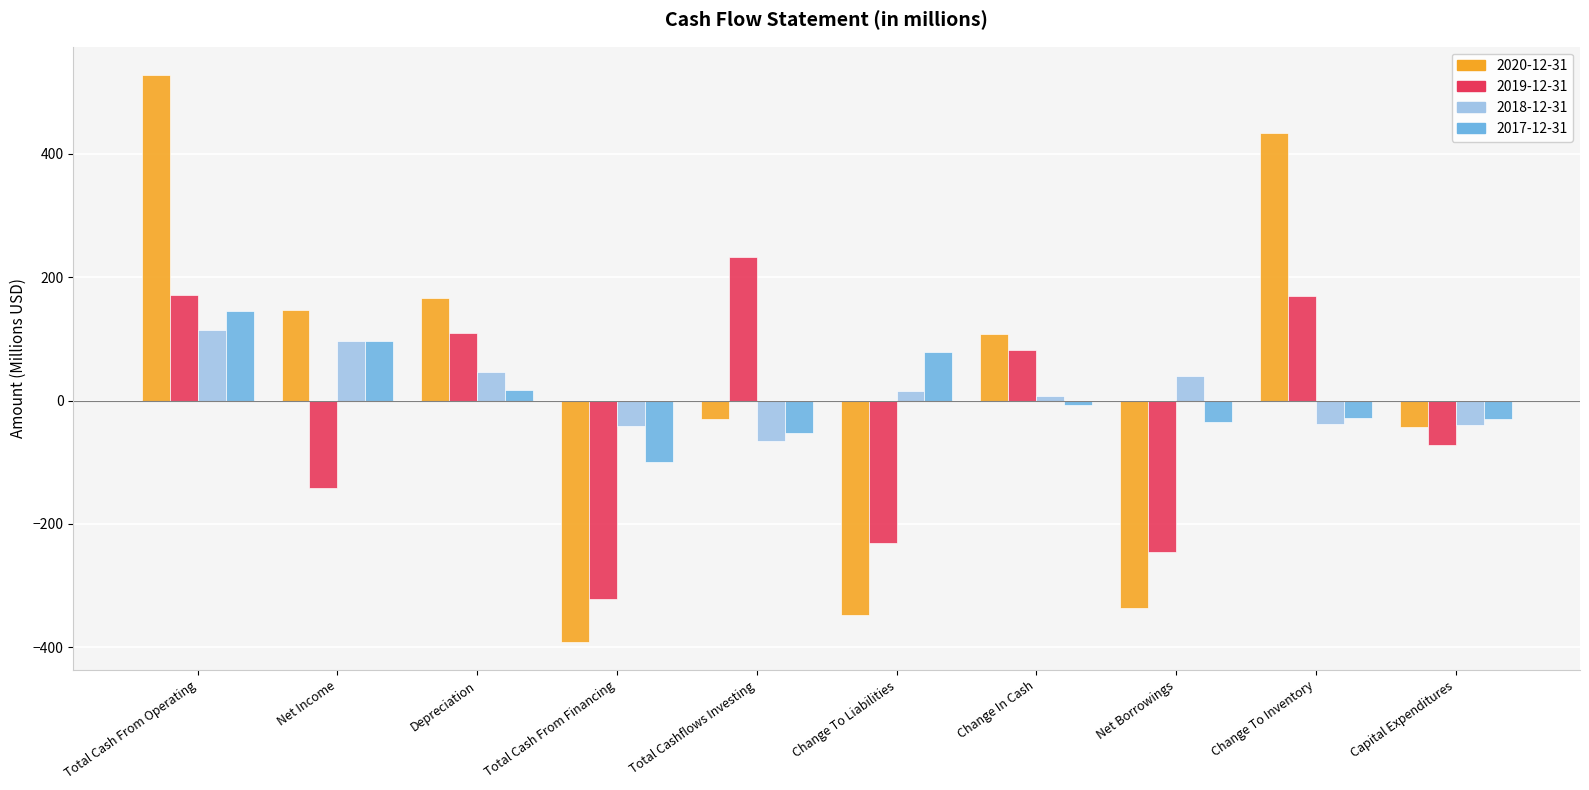

How many bars are there in each group?

4